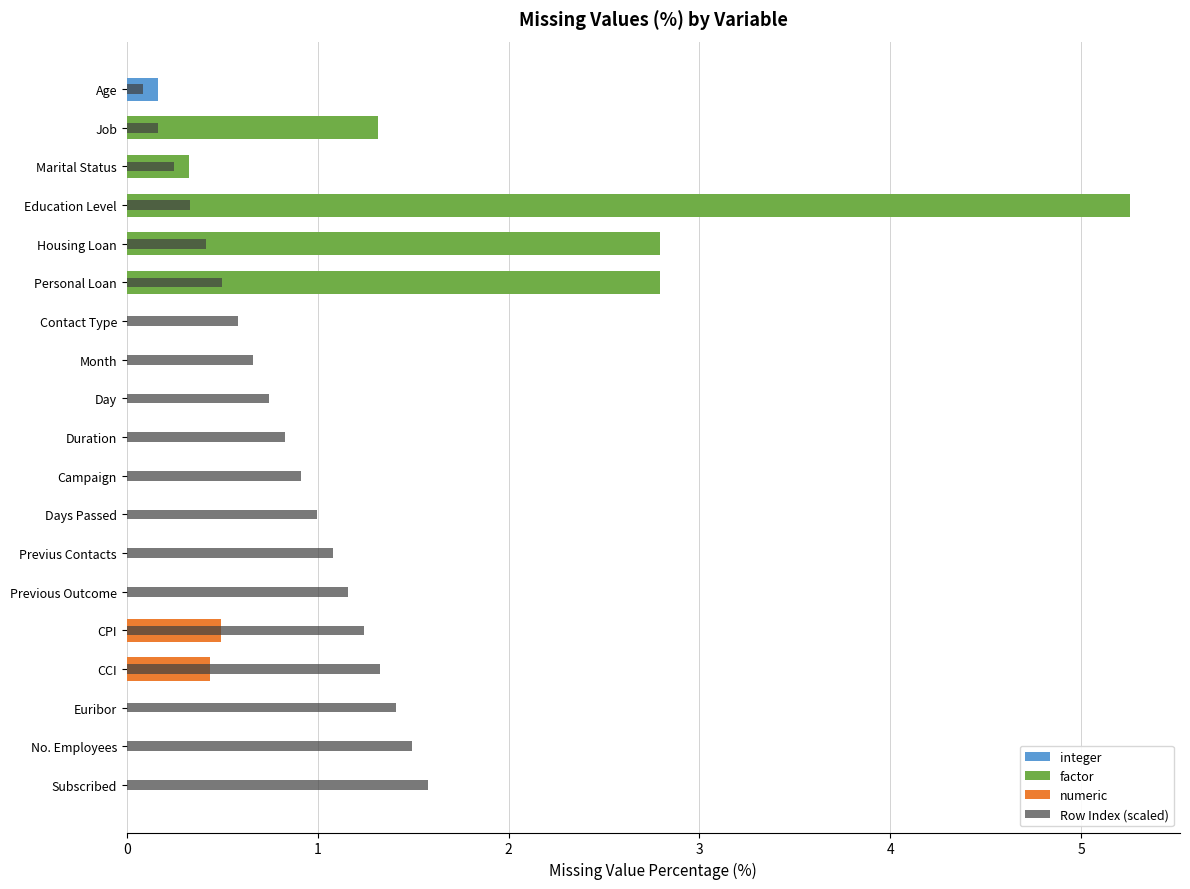

Read the value at 10.

0.9